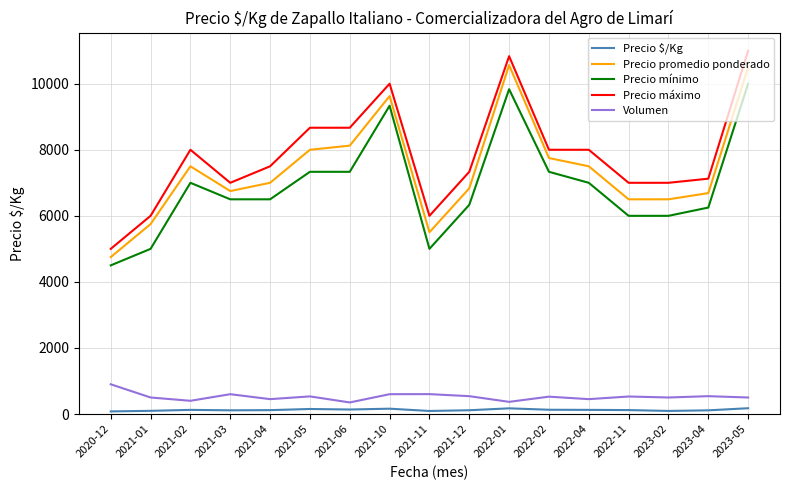

What are all the series names shown in the legend?

Precio $/Kg, Precio promedio ponderado, Precio mínimo, Precio máximo, Volumen